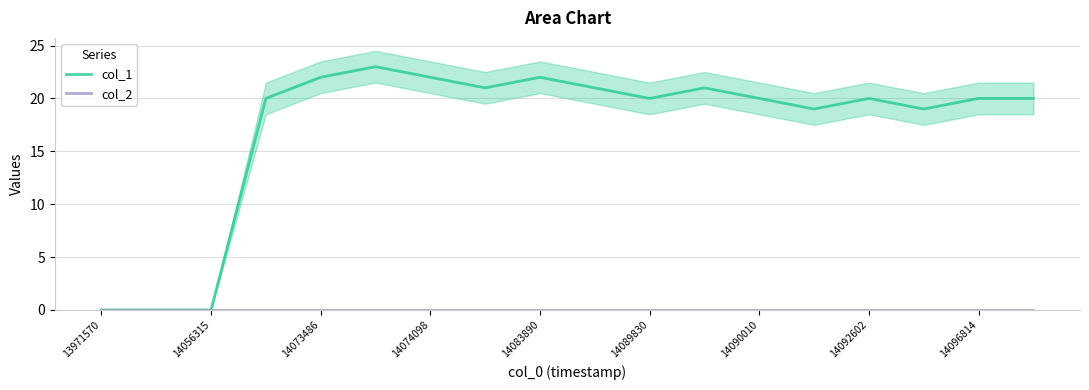

Which label corresponds to the smallest value in the chart?

13971570